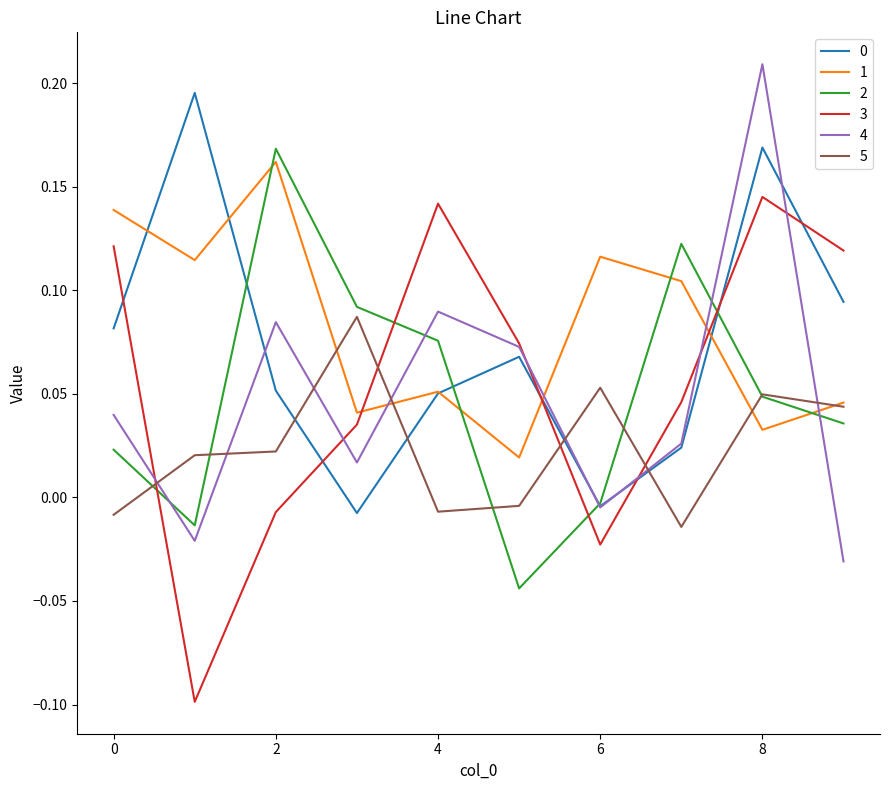

Which series has the widest spread of values?

3